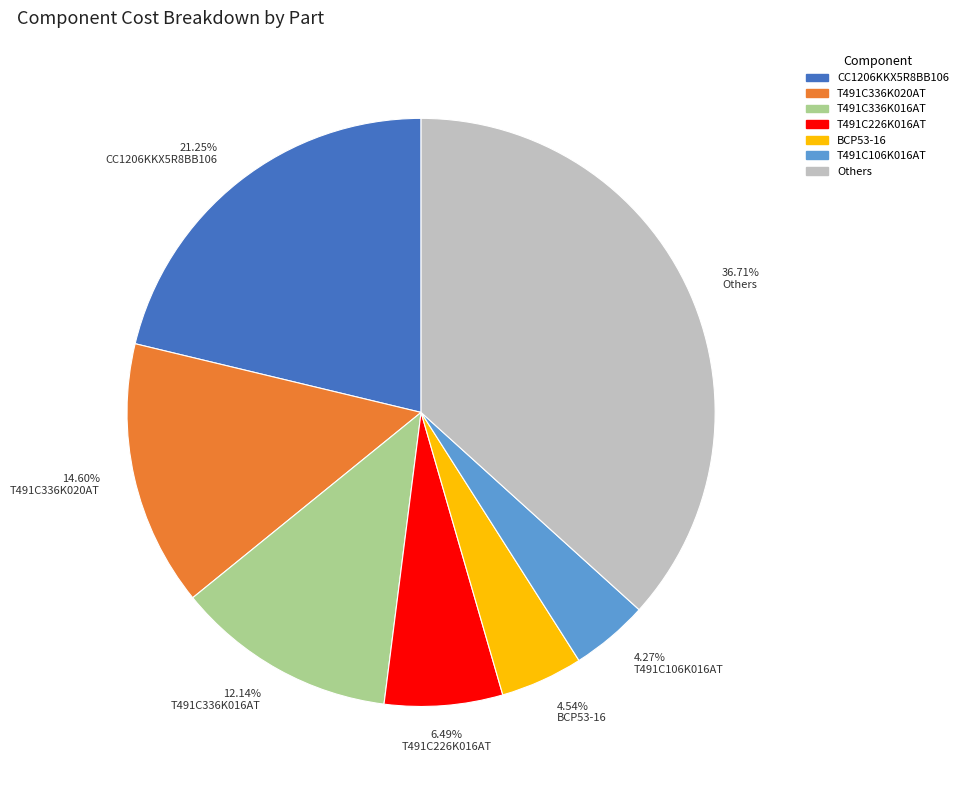

Is there any slice that represents more than half of the pie?

No